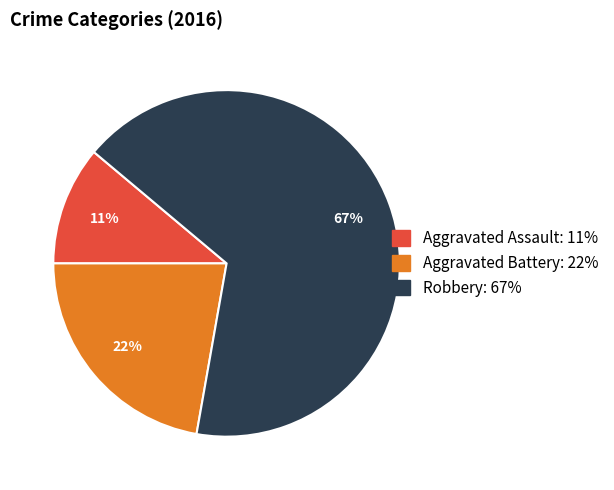

Does Robbery account for over 50% of the chart?

Yes